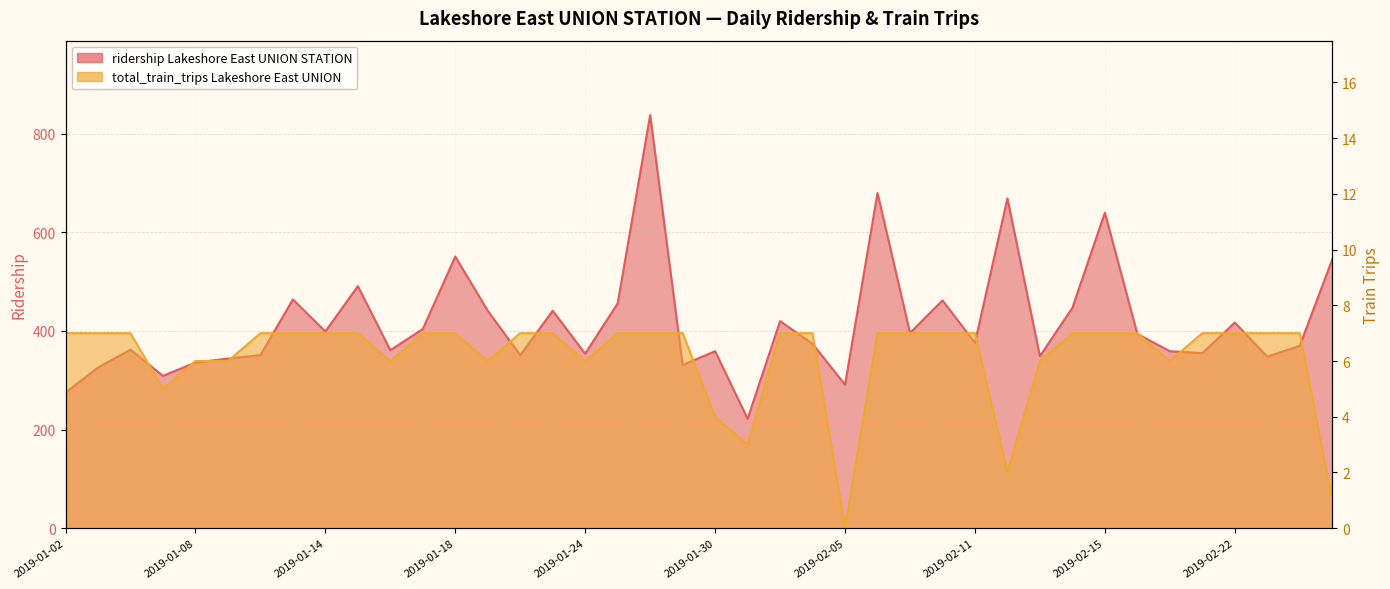

Reading right to left, list all the values displayed in this chart.

ridership Lakeshore East UNION STATION: 2019-02-27=545	2019-02-26=370	2019-02-25=348	2019-02-22=417	2019-02-21=355	2019-02-20=359	2019-02-19=394	2019-02-15=640	2019-02-14=447	2019-02-13=349	2019-02-12=669	2019-02-11=376	2019-02-08=462	2019-02-07=396	2019-02-06=680	2019-02-05=291	2019-02-04=374	2019-02-01=420	2019-01-31=222	2019-01-30=359	2019-01-29=331	2019-01-28=838	2019-01-25=456	2019-01-24=354	2019-01-23=441	2019-01-22=351	2019-01-21=441	2019-01-18=551	2019-01-17=404	2019-01-16=361	2019-01-15=491	2019-01-14=399	2019-01-11=464	2019-01-10=351	2019-01-09=344	2019-01-08=336	2019-01-07=309	2019-01-04=362	2019-01-03=326	2019-01-02=275
total_train_trips Lakeshore East UNION: 2019-02-27=1	2019-02-26=7	2019-02-25=7	2019-02-22=7	2019-02-21=7	2019-02-20=6	2019-02-19=7	2019-02-15=7	2019-02-14=7	2019-02-13=6	2019-02-12=2	2019-02-11=7	2019-02-08=7	2019-02-07=7	2019-02-06=7	2019-02-05=0	2019-02-04=7	2019-02-01=7	2019-01-31=3	2019-01-30=4	2019-01-29=7	2019-01-28=7	2019-01-25=7	2019-01-24=6	2019-01-23=7	2019-01-22=7	2019-01-21=6	2019-01-18=7	2019-01-17=7	2019-01-16=6	2019-01-15=7	2019-01-14=7	2019-01-11=7	2019-01-10=7	2019-01-09=6	2019-01-08=6	2019-01-07=5	2019-01-04=7	2019-01-03=7	2019-01-02=7